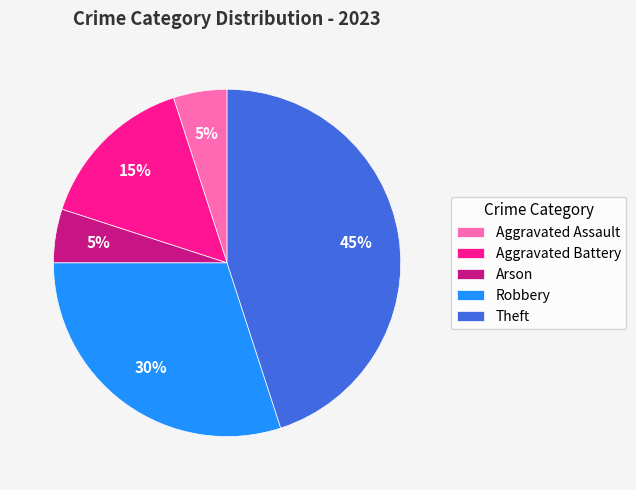

Is the sum of Aggravated Battery and Theft greater than half?

Yes